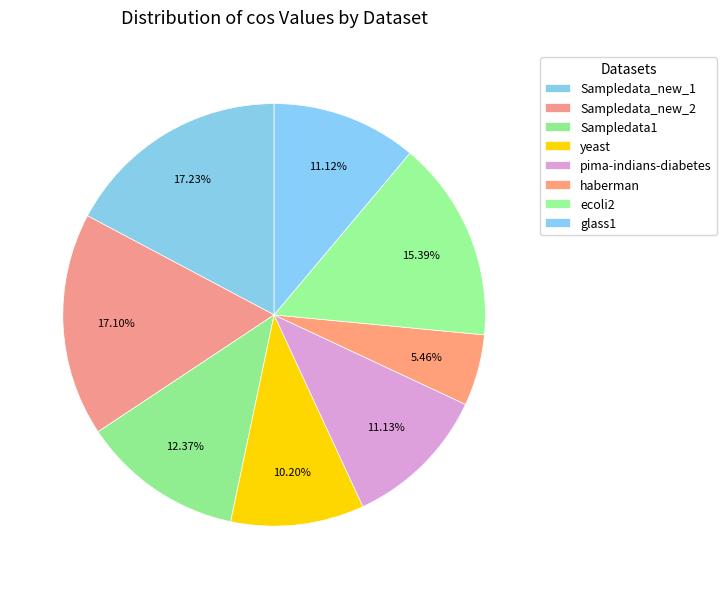

Is it true that yeast is 16% of the pie?

False